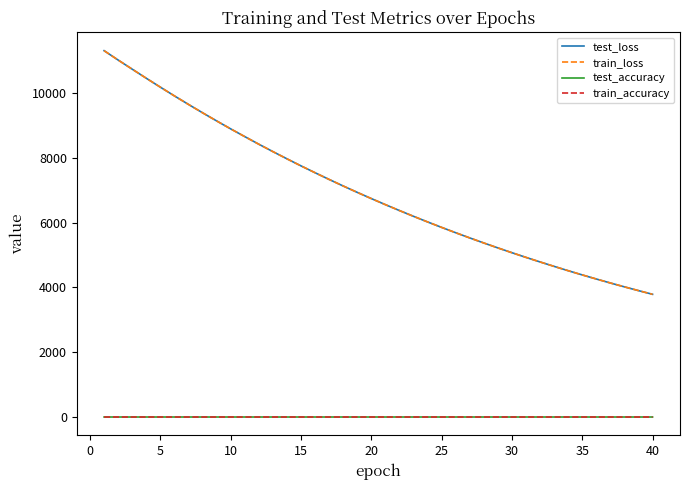

True or false: test_loss and train_accuracy cross at least once.

False